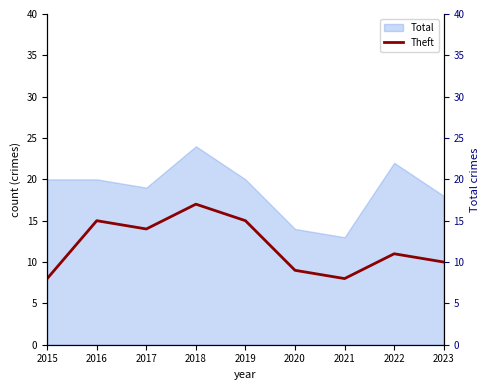

Does the chart have visible grid lines?

No